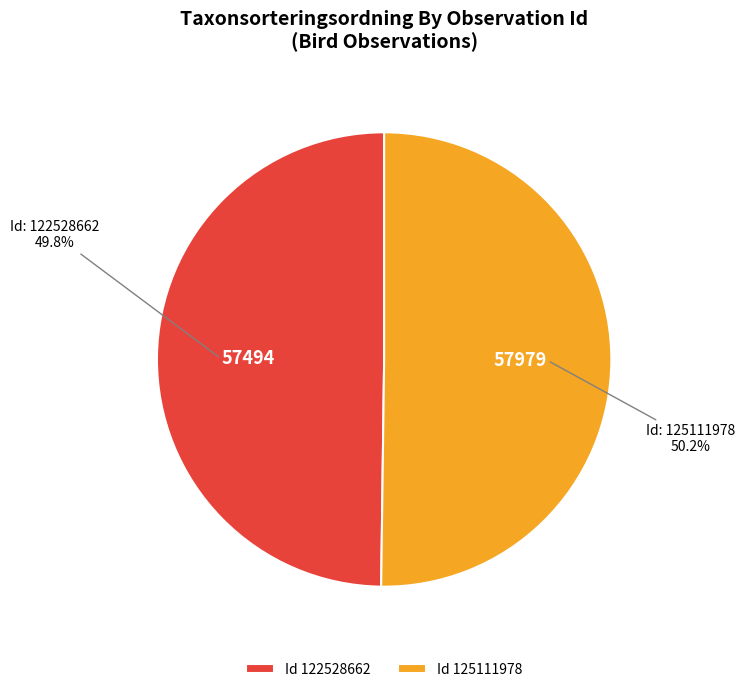

What is the ratio of the value at Id 122528662 to the value at Id 125111978?

1.0